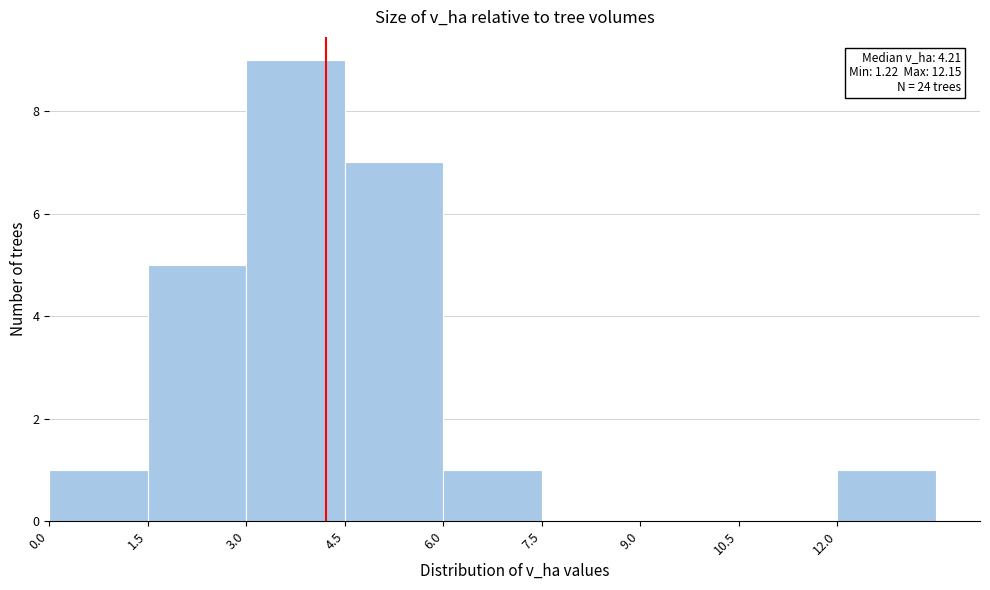

Over which range of the x-axis is the bar tallest?

3.0 to 4.5